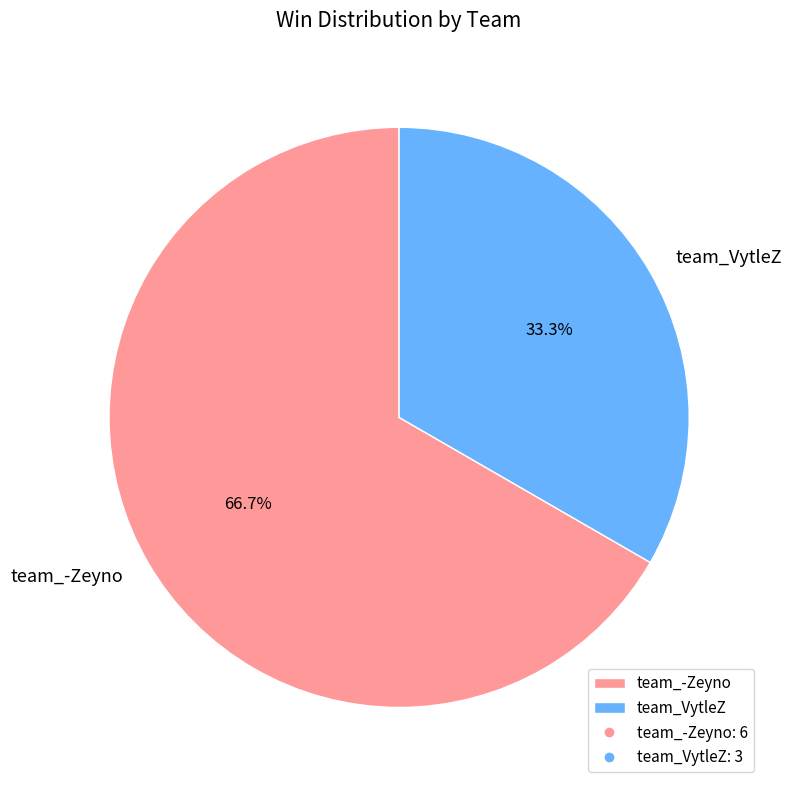

Between team_VytleZ and team_-Zeyno, which is larger?

team_-Zeyno